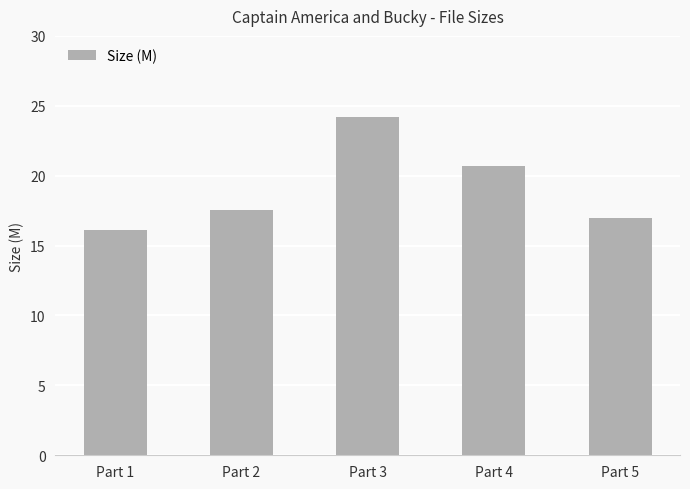

What is the difference between the maximum and minimum values?

8.1